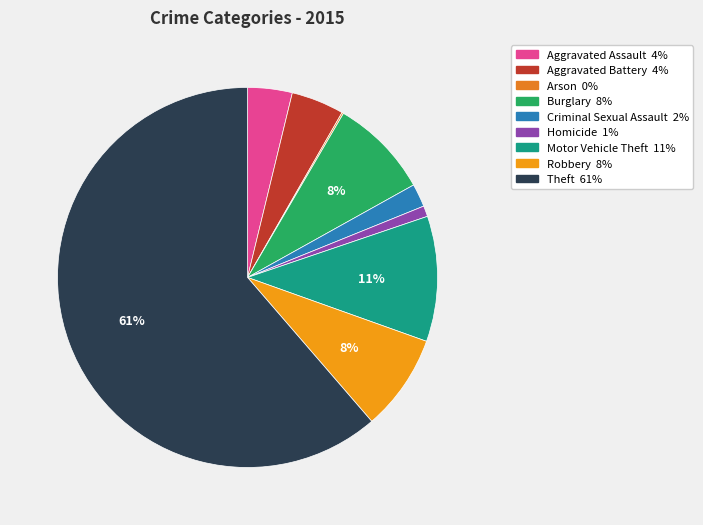

Approximately how many times larger is the value at Motor Vehicle Theft compared to Homicide?

11.7